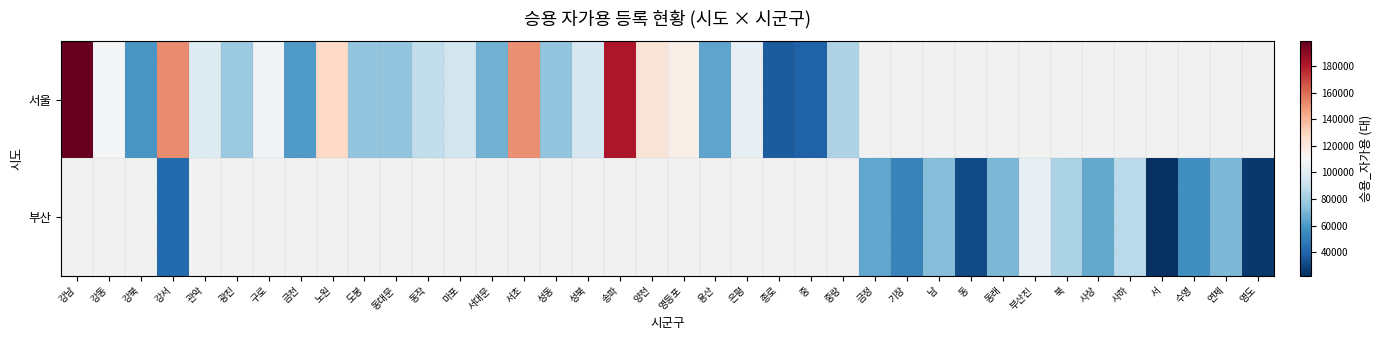

List the labels in order of 부산 value, largest first.

강남, 강동, 강북, 강서, 관악, 광진, 구로, 금천, 노원, 도봉, 동대문, 동작, 마포, 서대문, 서초, 성동, 성북, 송파, 양천, 영등포, 용산, 은평, 종로, 중, 중랑, 부산진, 사하, 북, 남, 동래, 연제, 사상, 금정, 수영, 기장, 동, 영도, 서